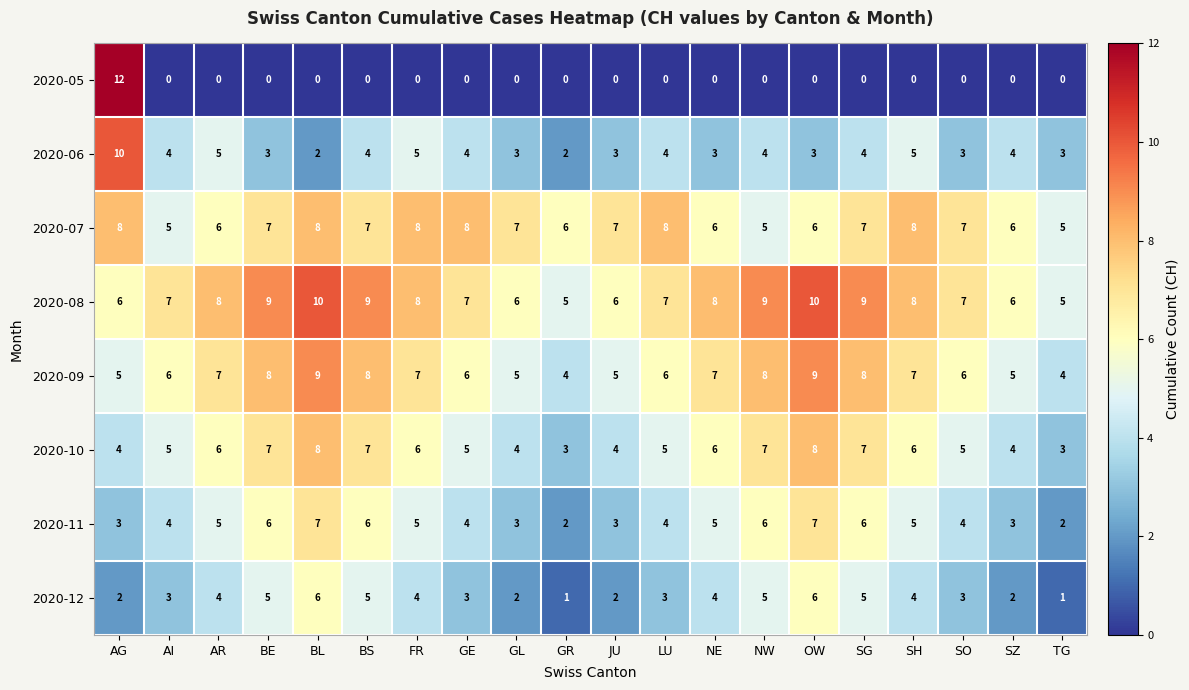

What is the difference between the highest and lowest values at GR?

6